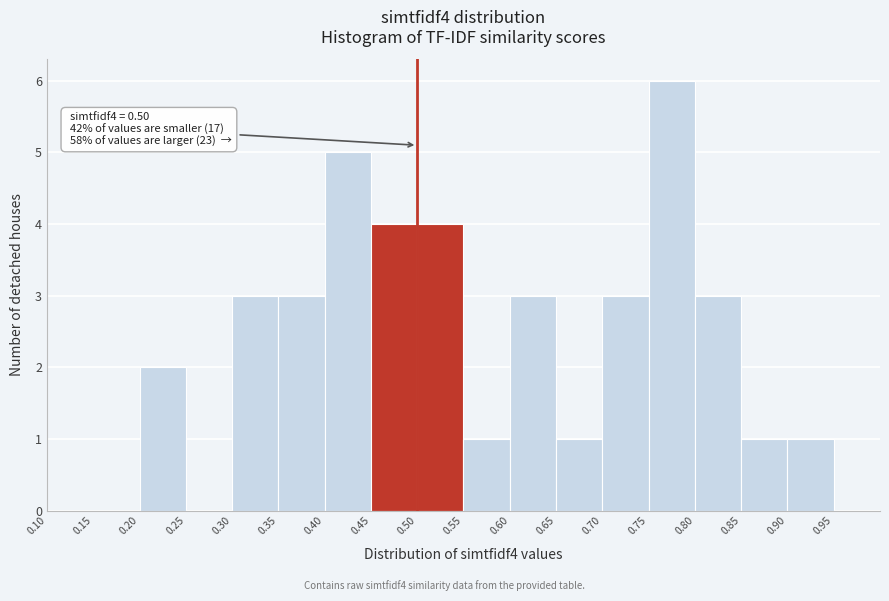

Which range on the x-axis has the tallest bar?

0.75 to 0.80